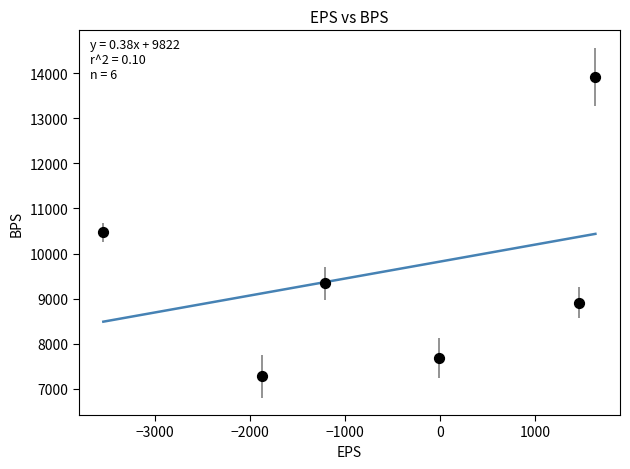

What Y value in the scatter plot is closest to 10600?

10474